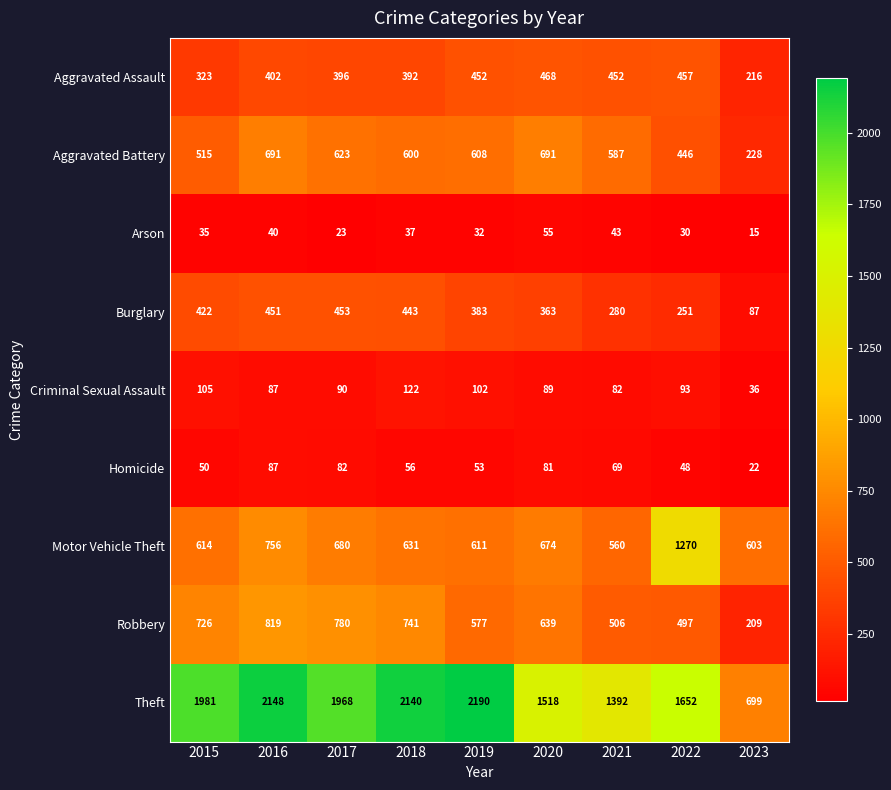

Is it true that Criminal Sexual Assault equals 36 at 2023?

True